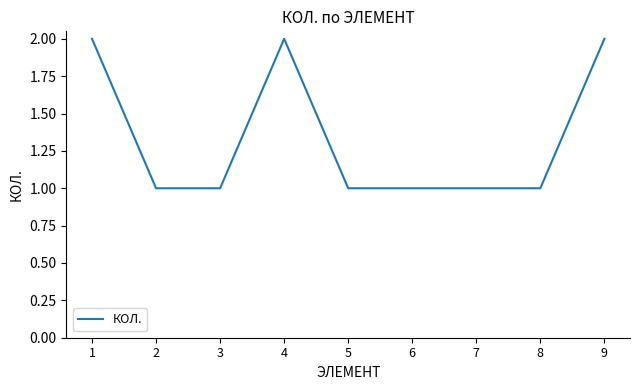

At which category does the data reach its first local peak?

4